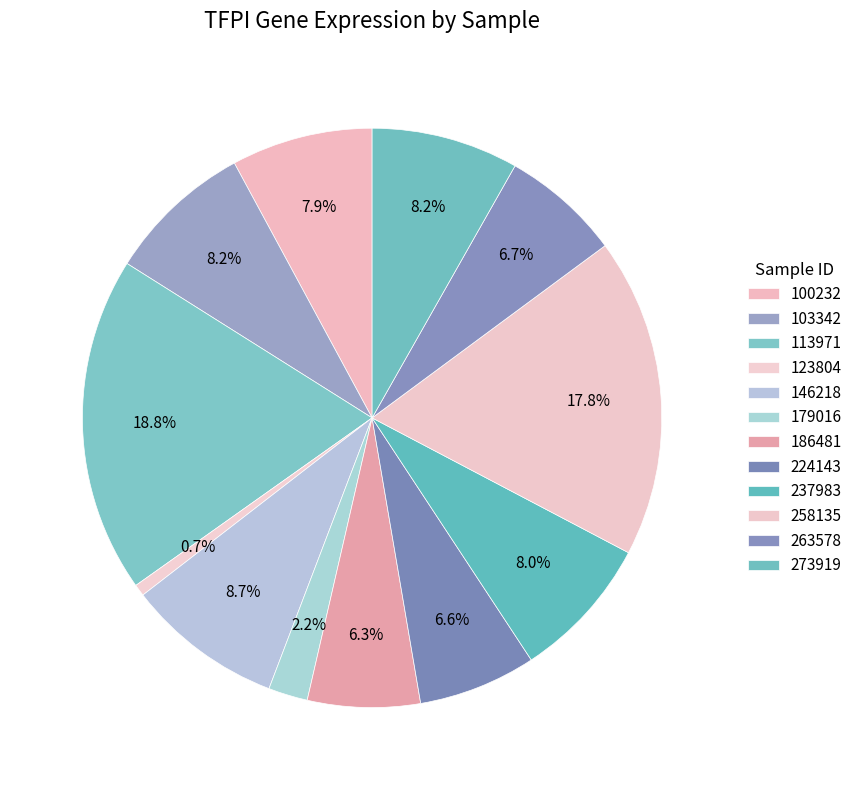

How many segments does this pie chart have?

12